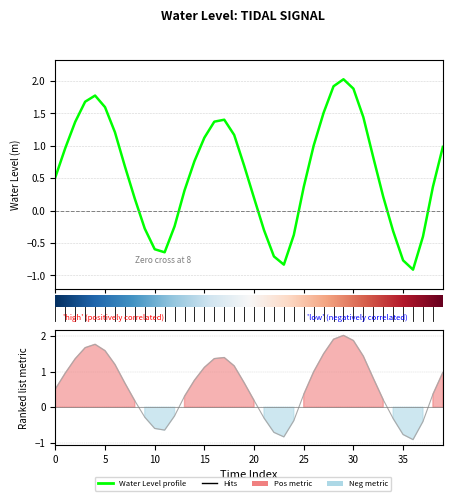

How many interior local peaks (higher than both neighbors) does the data have?

3